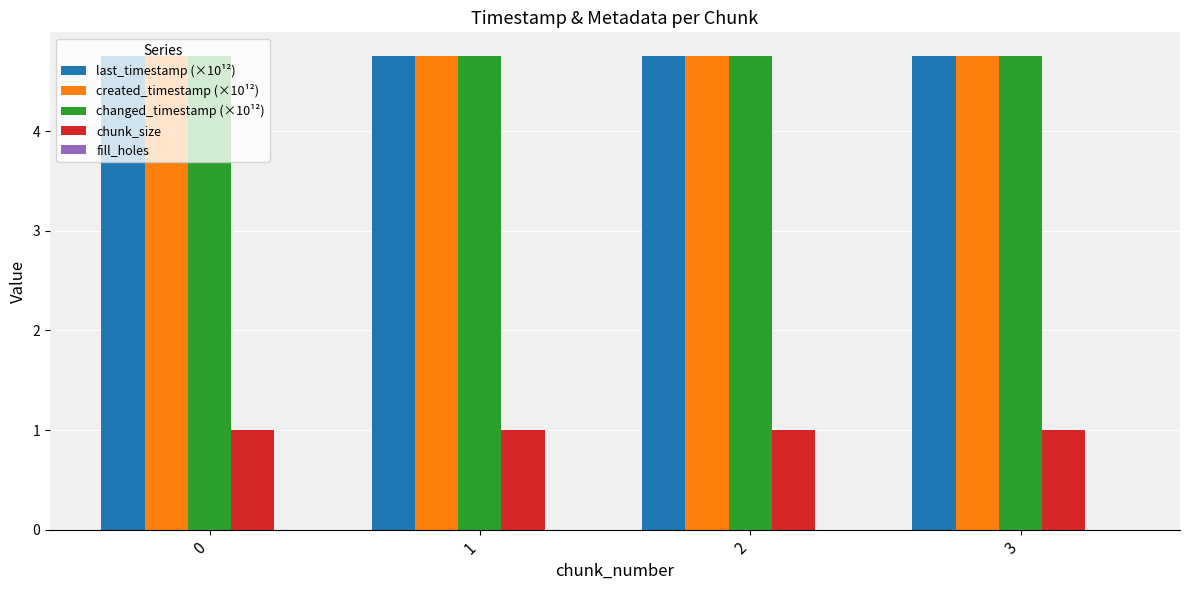

True or false: chunk_size has a value of 0.4 at 3.

False